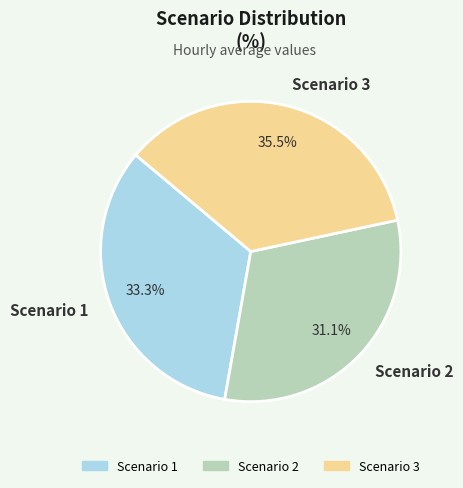

What is the ratio of the value at Scenario 3 to the value at Scenario 2?

1.1